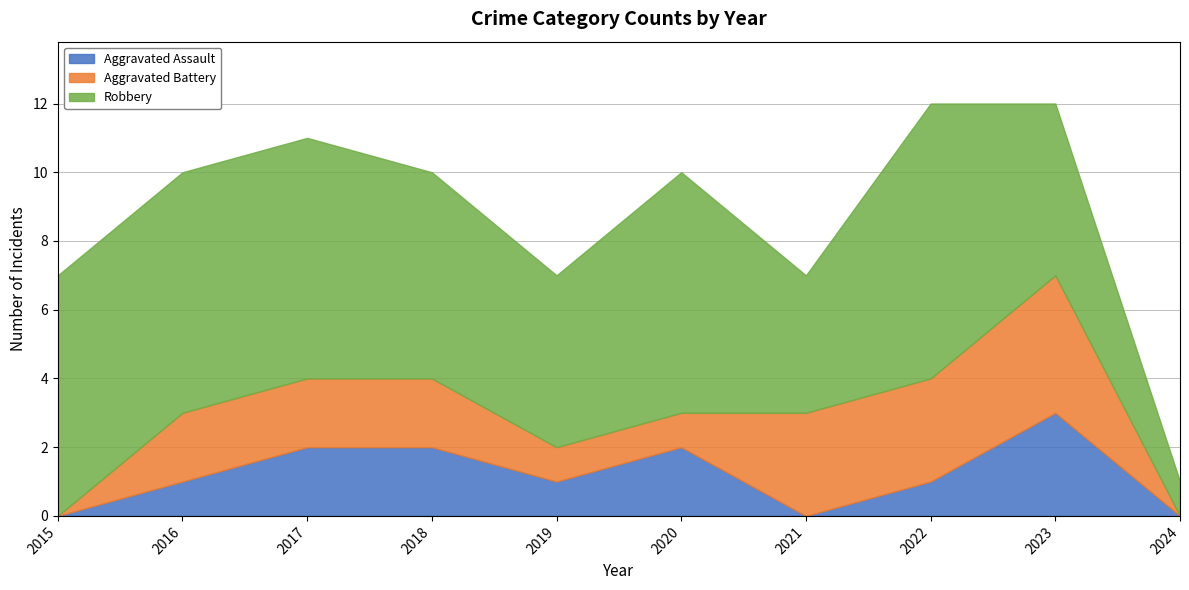

What is the difference between the highest and lowest values at 2024?

1